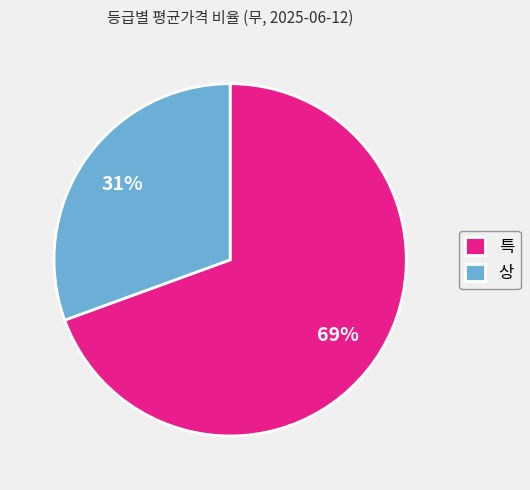

To the nearest percent, what percentage of the pie is 특?

69%